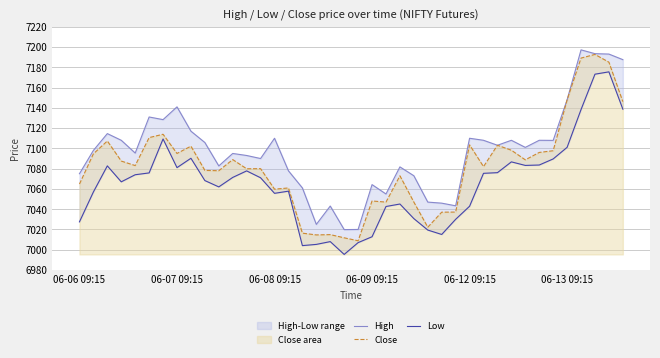

What is the difference between the second highest and minimum values in the High series?

173.6